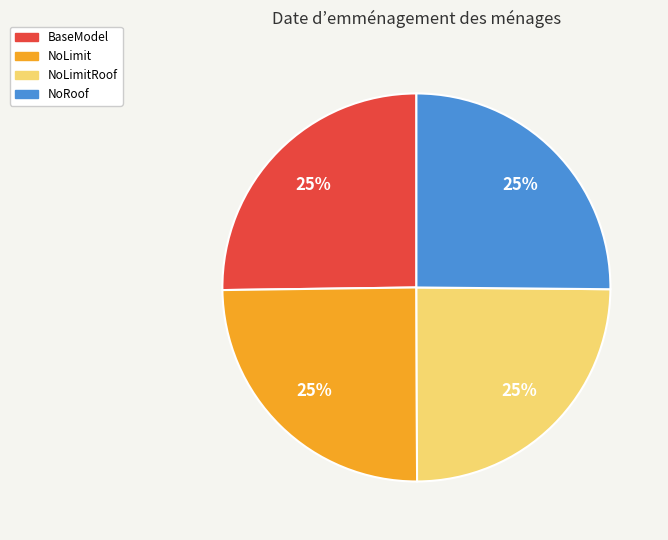

How many segments does this pie chart have?

4